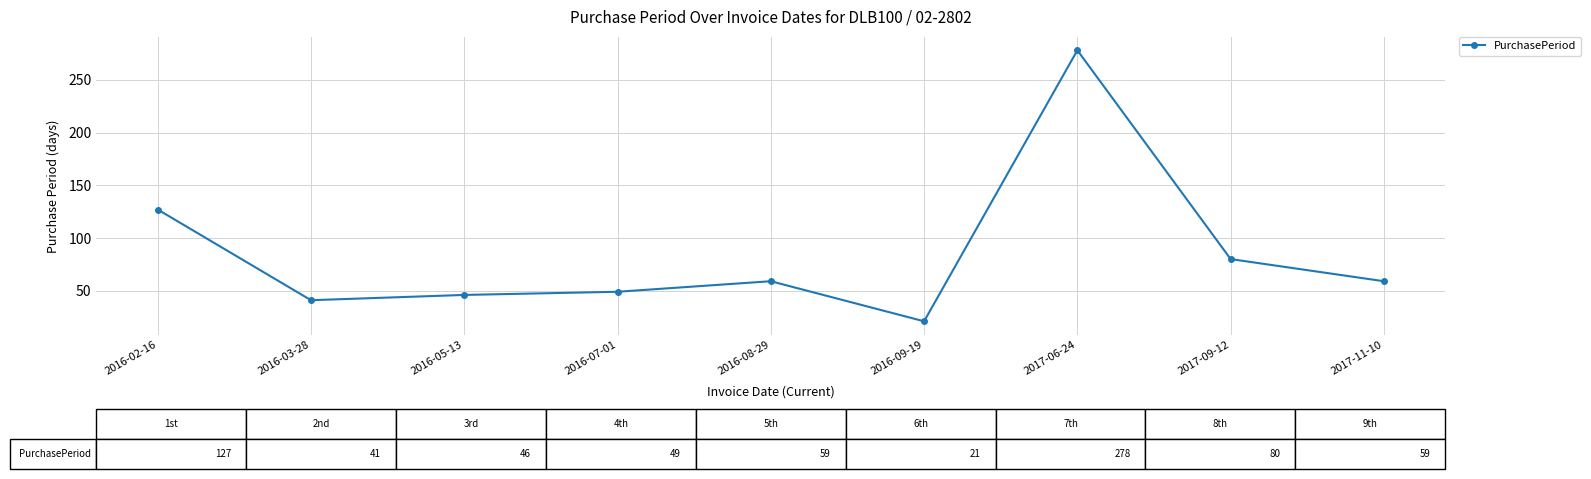

What is the difference between the maximum and minimum values?

257